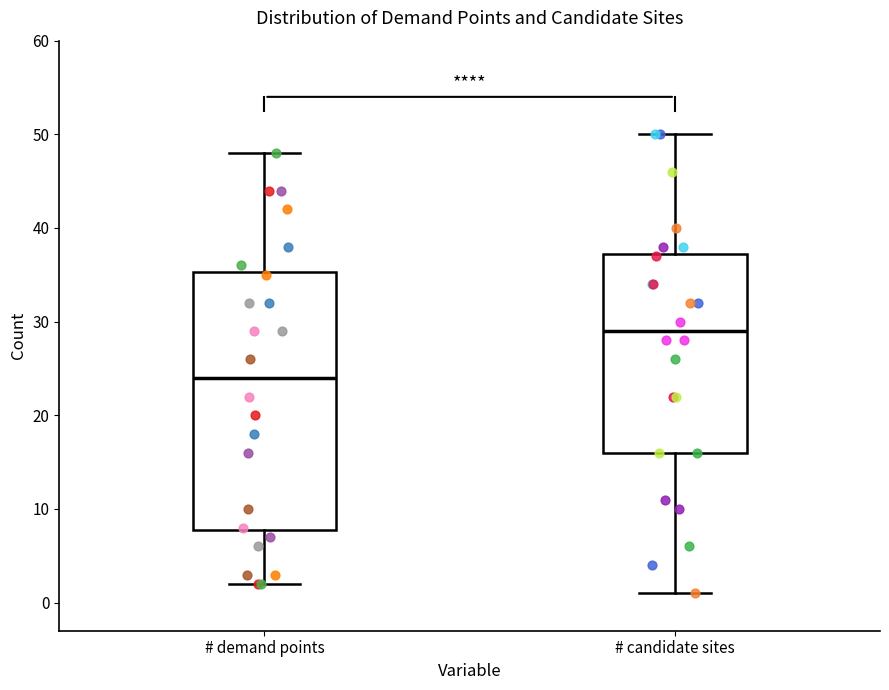

Which box is the tallest, from its lower edge to its upper edge?

# demand points